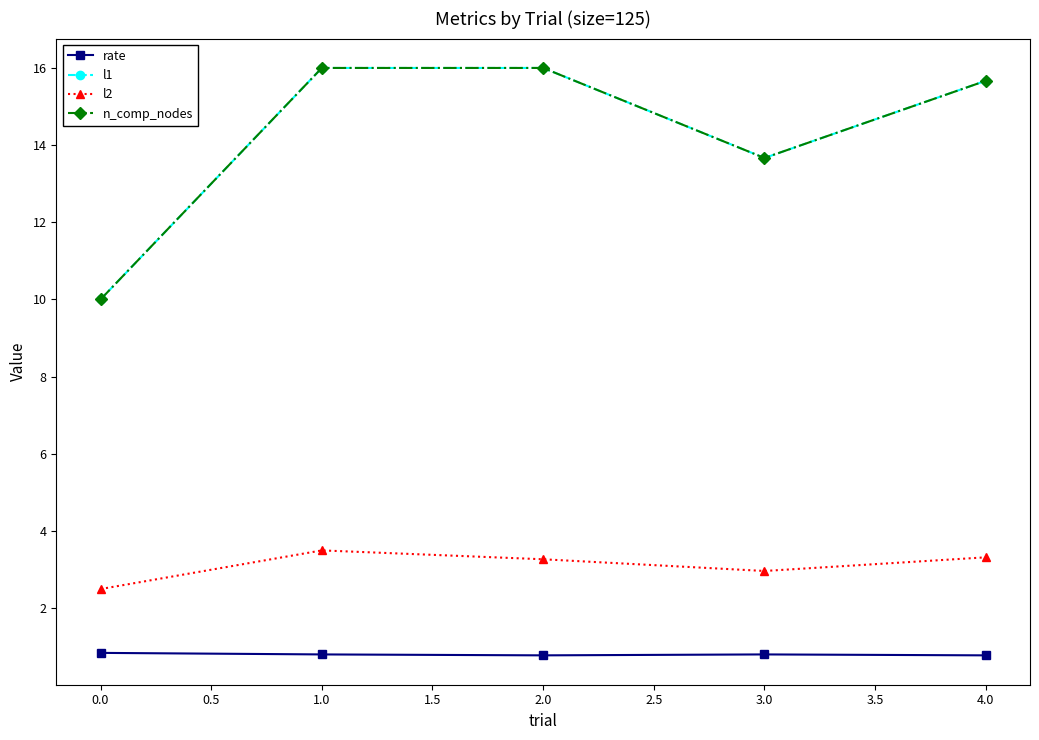

Does the chart have visible grid lines?

No